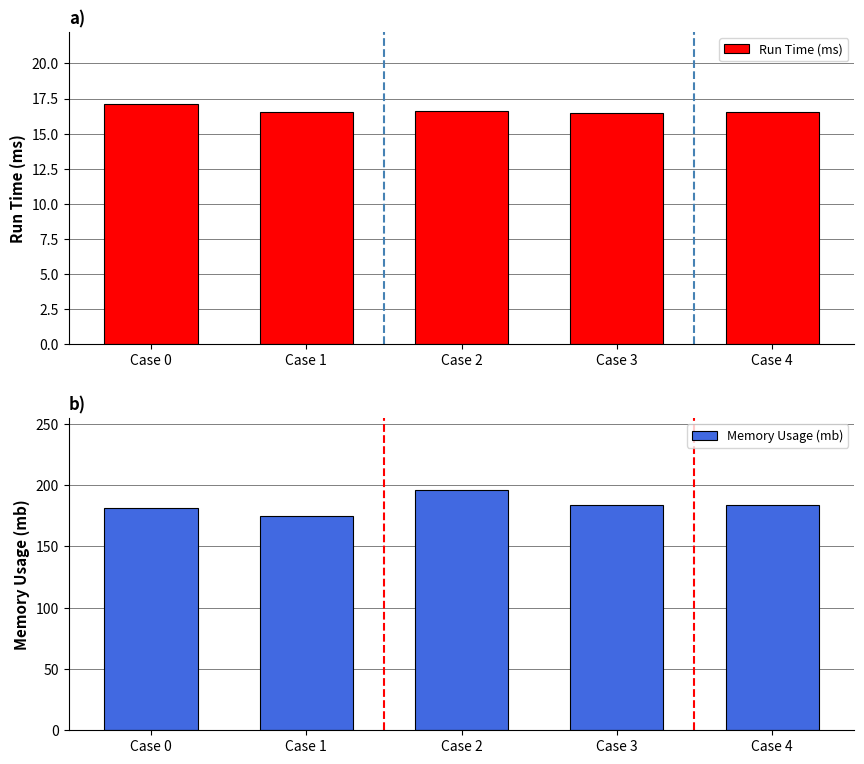

How many bars are there in each group?

2